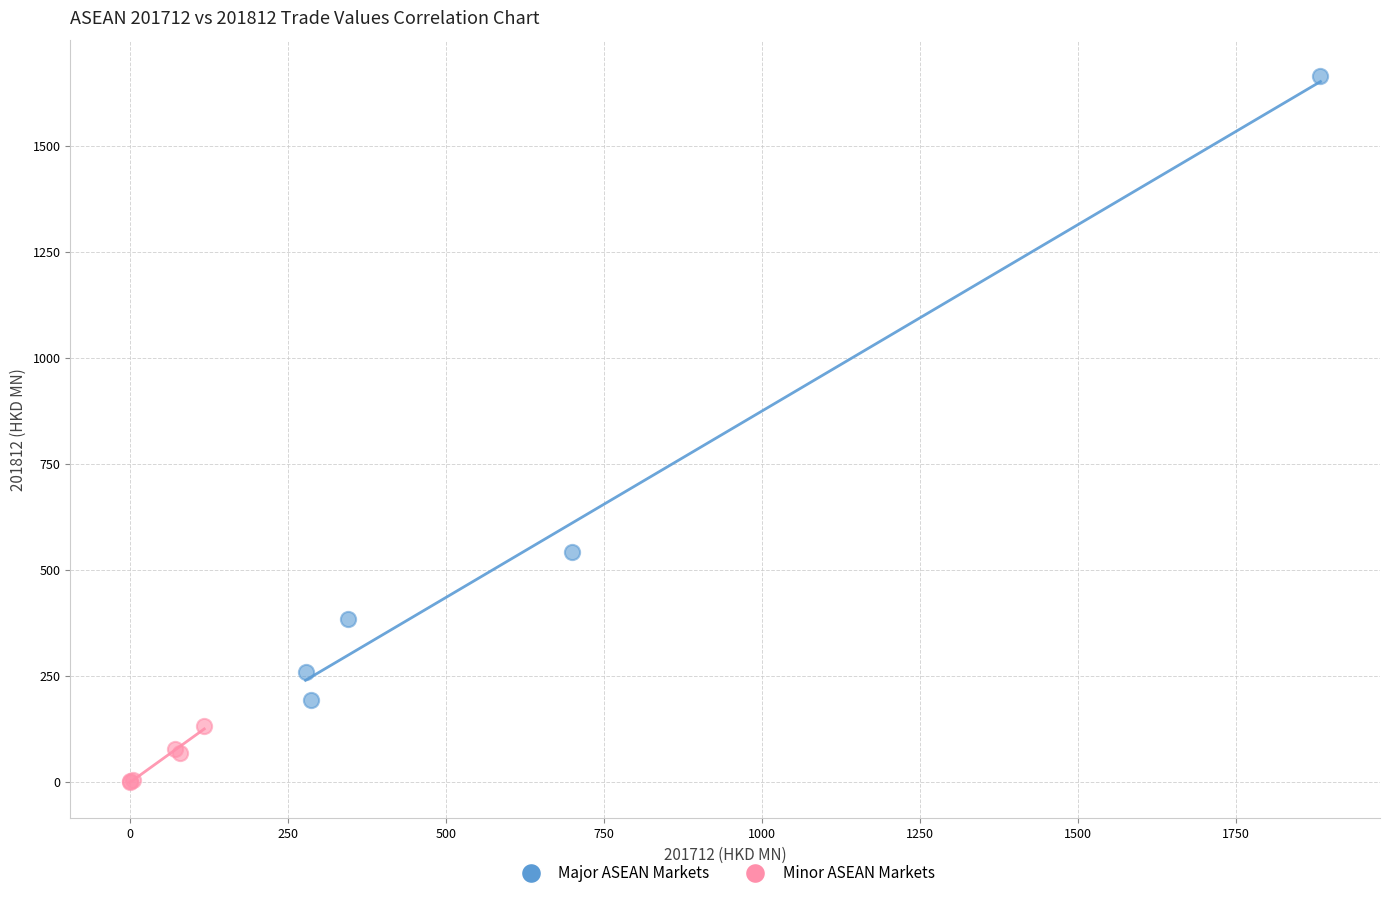

Which series contains the highest Y value?

Major ASEAN Markets